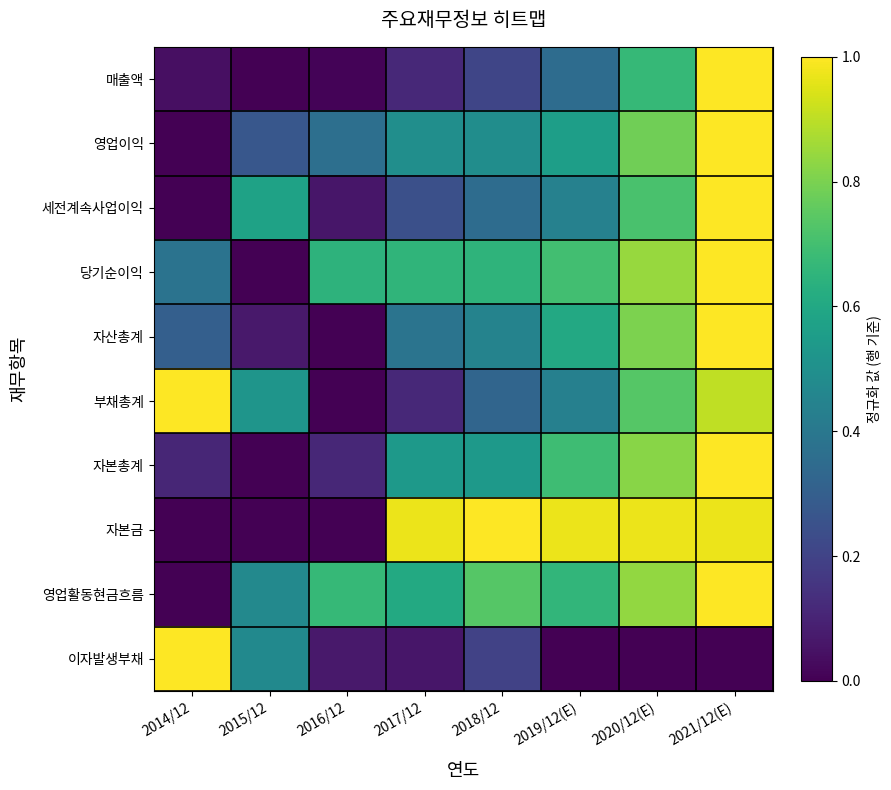

At which category is the sum across all series the highest?

2021/12(E)